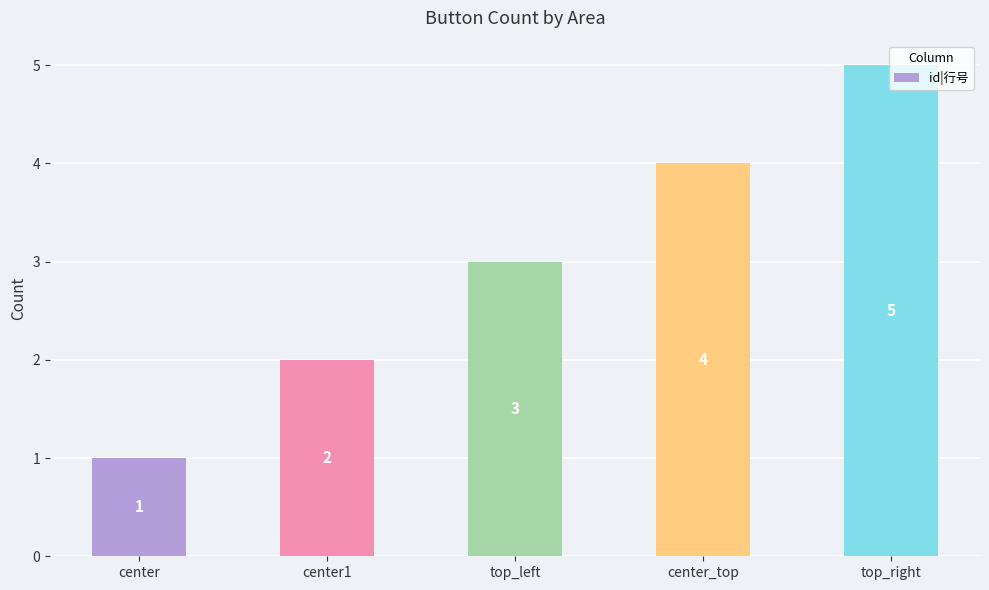

What is the label of the 1st bar from the left?

center